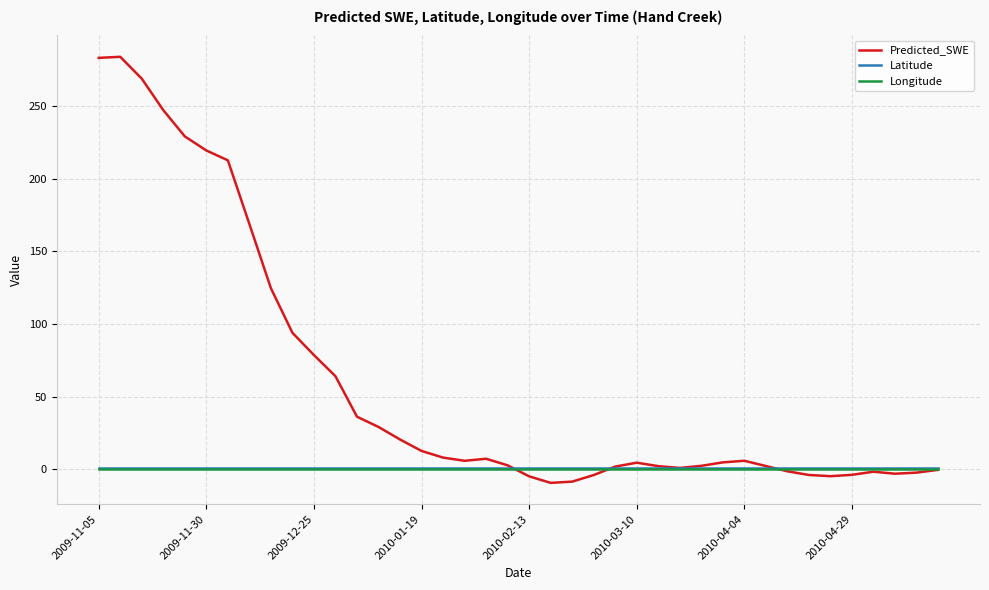

Which series has the largest range (max minus min)?

Predicted_SWE